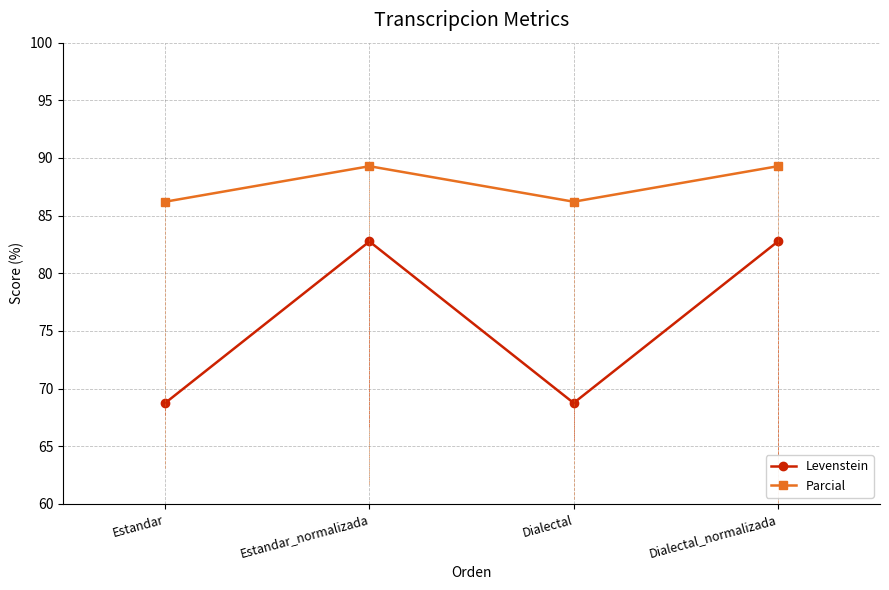

Does the chart have visible grid lines?

Yes